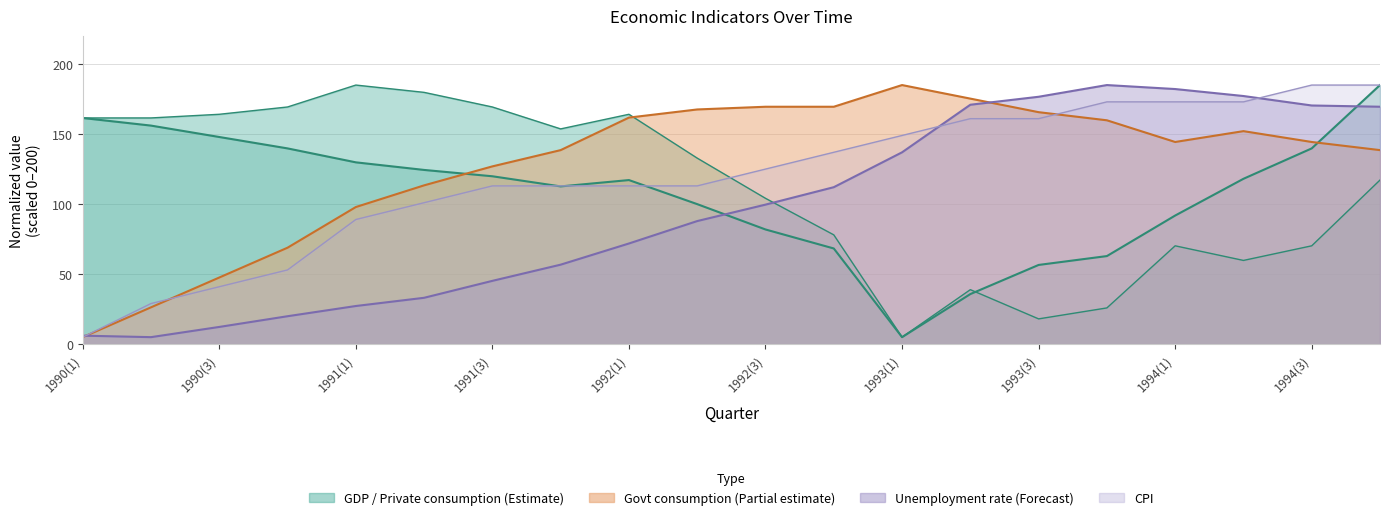

Read the Unemployment rate value at 1992(4).

112.1